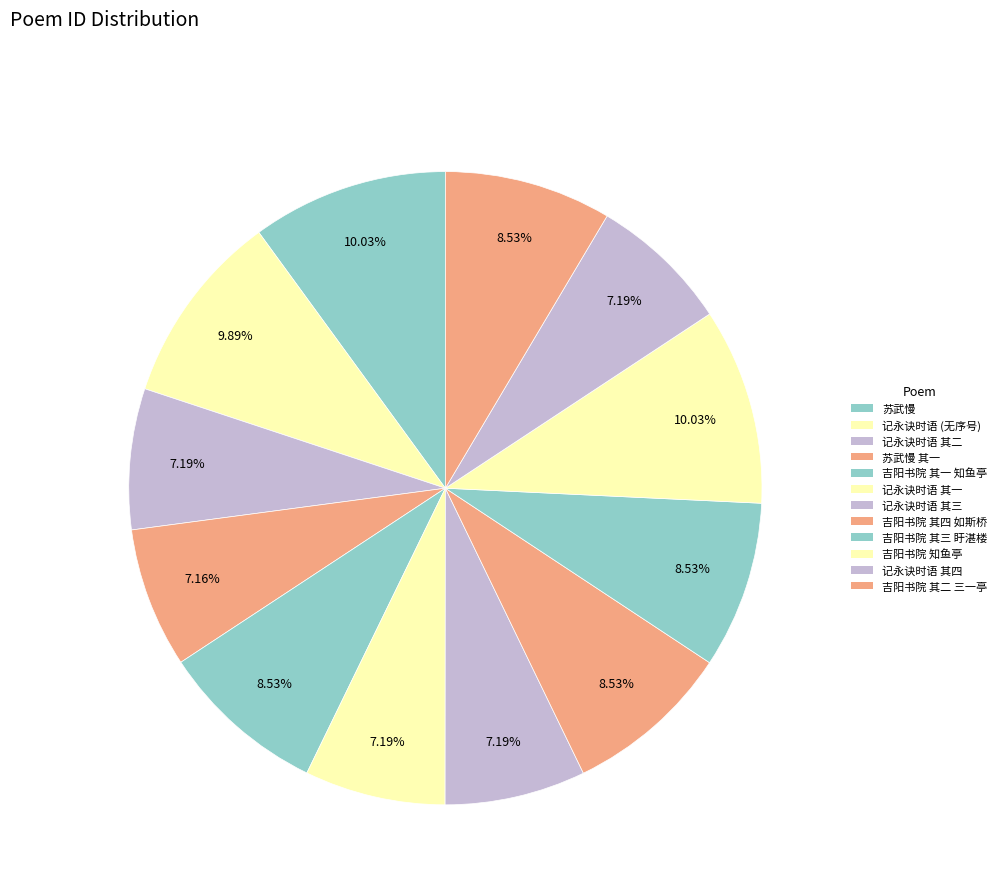

Is there a majority slice in this chart?

No